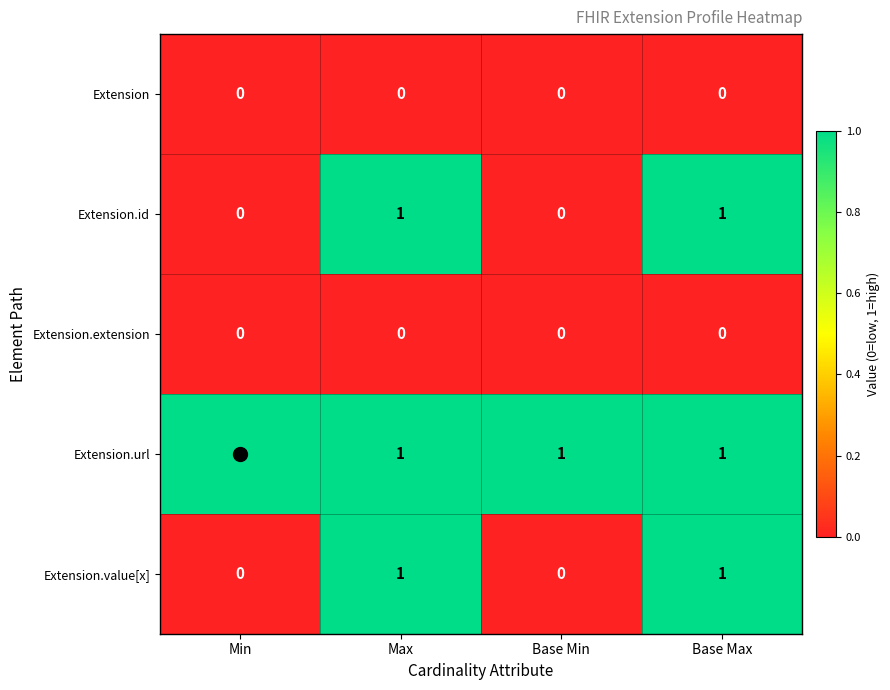

At how many categories does at least one series exceed 0?

4